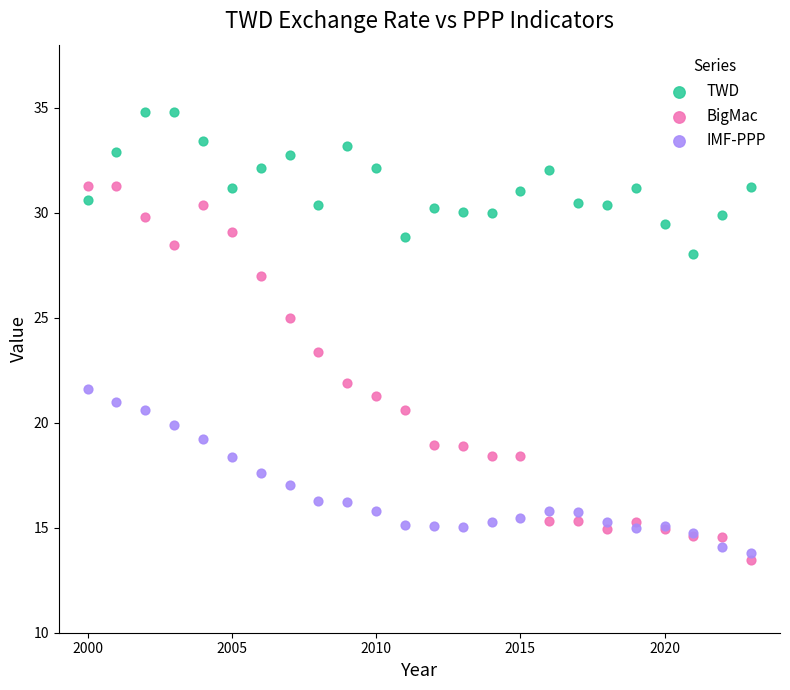

What are all the series names shown in the legend?

TWD, BigMac, IMF-PPP